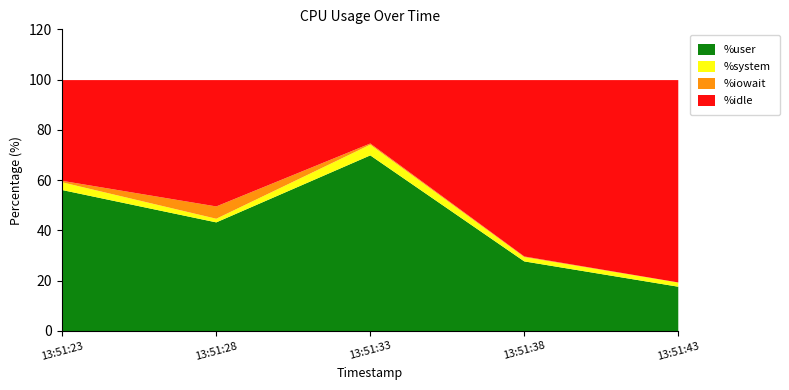

What is the maximum value shown in the chart?

80.5